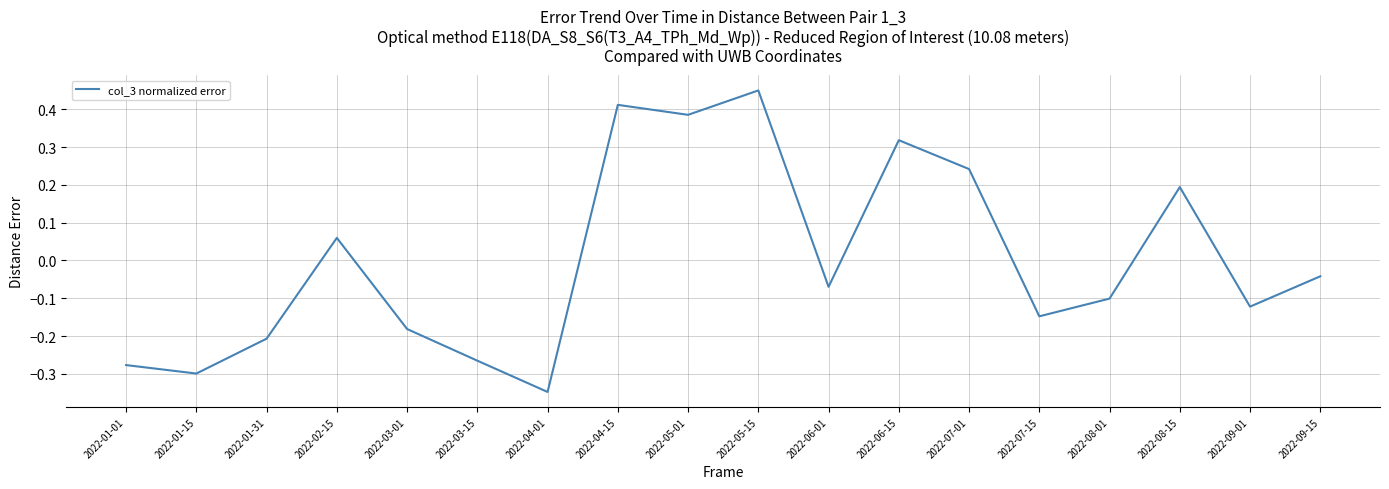

How many positive values are there?

7